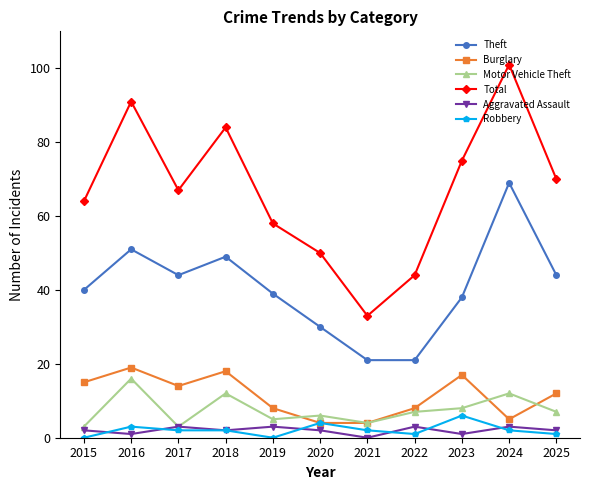

The value of Total at 2021 is 33. True or false?

True